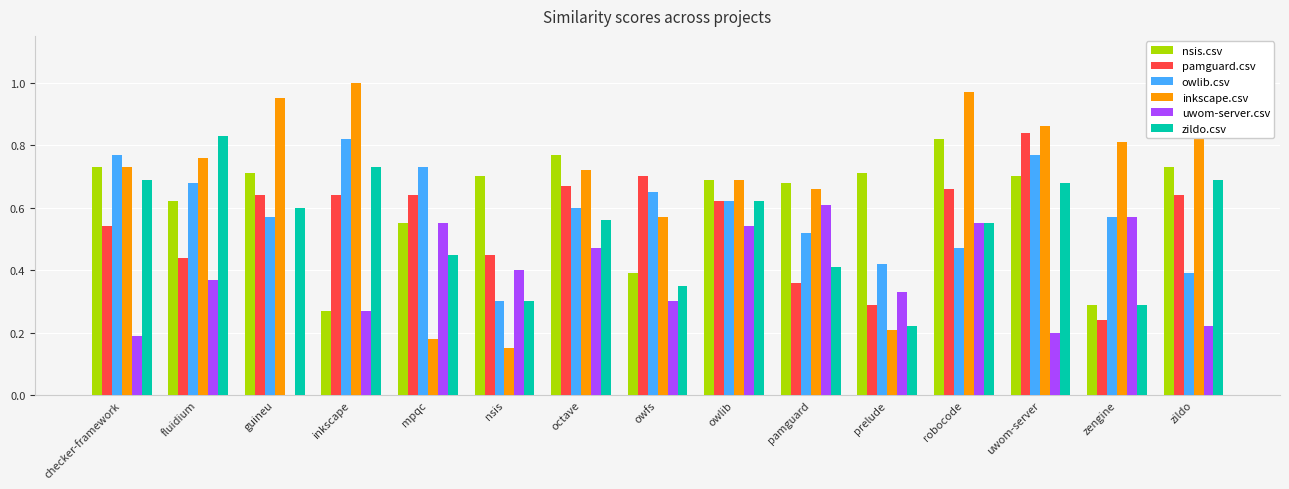

Which category has the highest value across all series?

inkscape